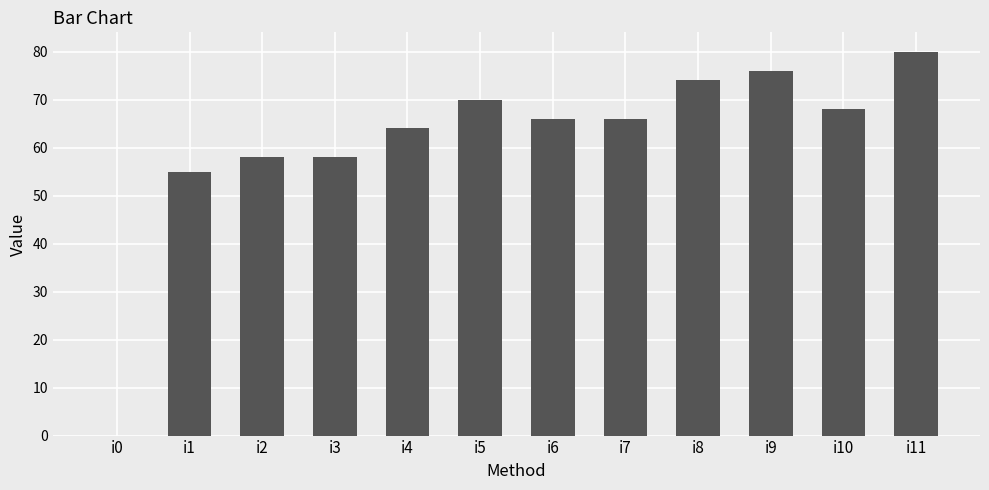

At which label is the value closest to 40?

i1